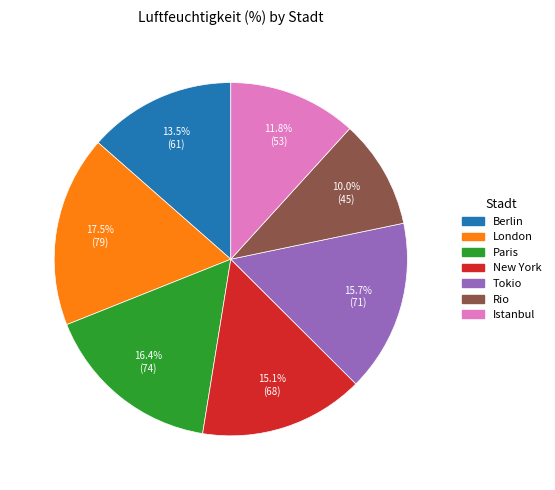

Do Rio and Tokio together represent more than half of the pie?

No